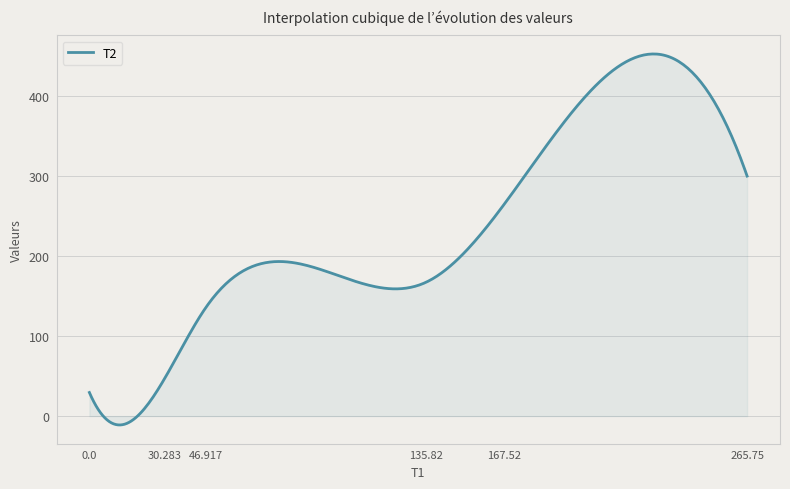

What is the maximum value shown in the chart?

452.6